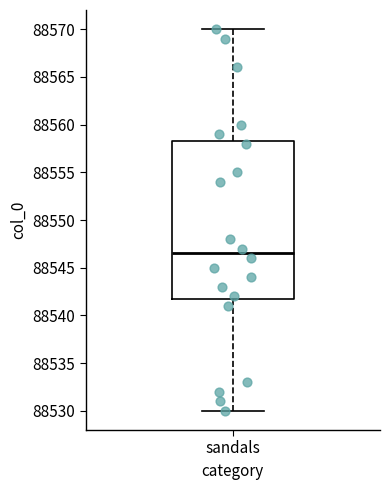

Where is the upper edge of the box for sandals on the y-axis? The values are not printed on the chart, so give them approximately, as read against the axis.

88558.5